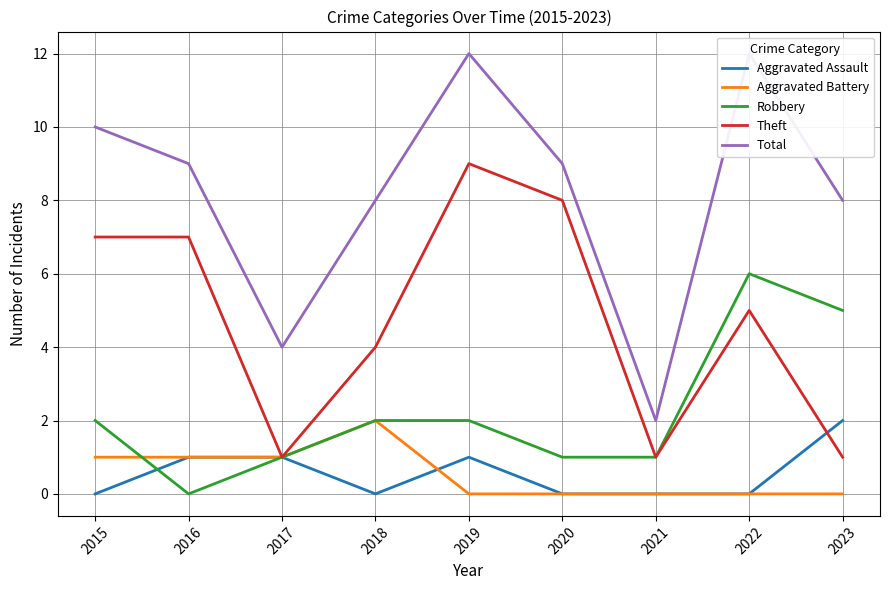

Between 2021 and 2023, which series saw the biggest shift?

Total